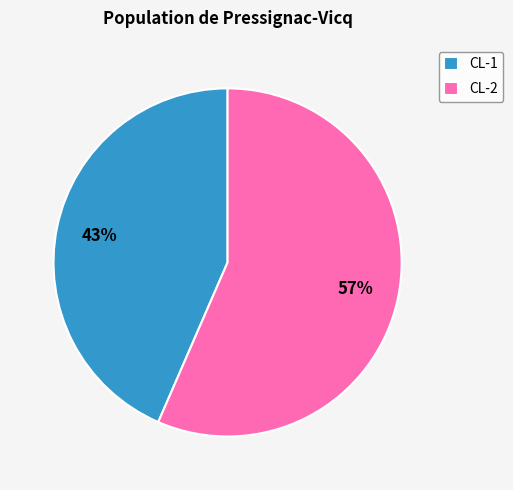

How many slices are in this pie chart?

2